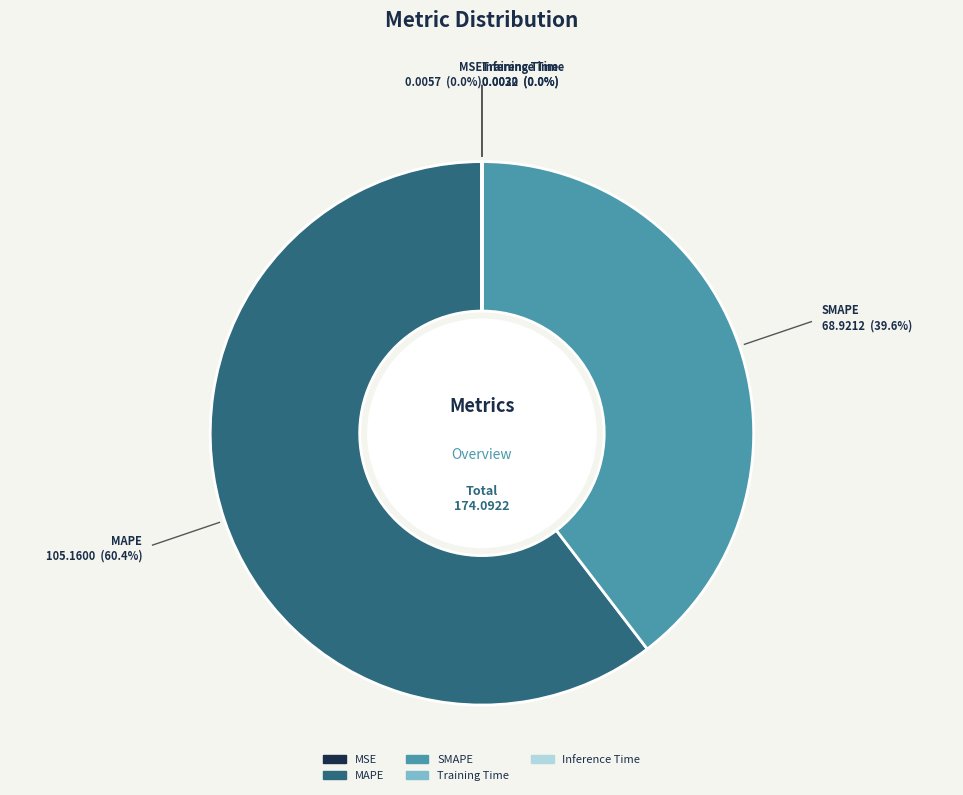

Which category has the biggest portion of the pie?

MAPE